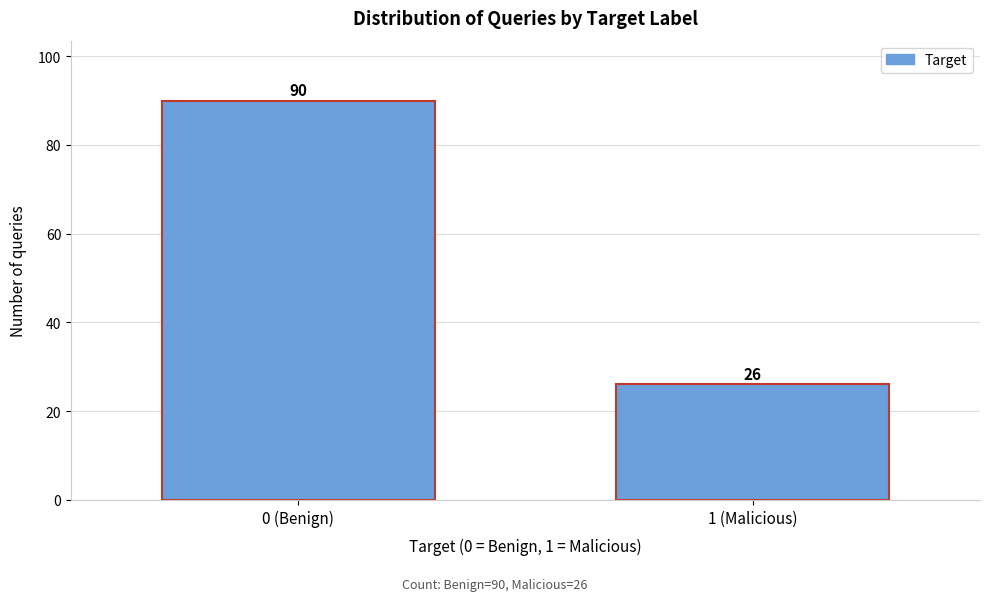

Reading right to left, extract all data points from this chart.

1 (Malicious)=26	0 (Benign)=90